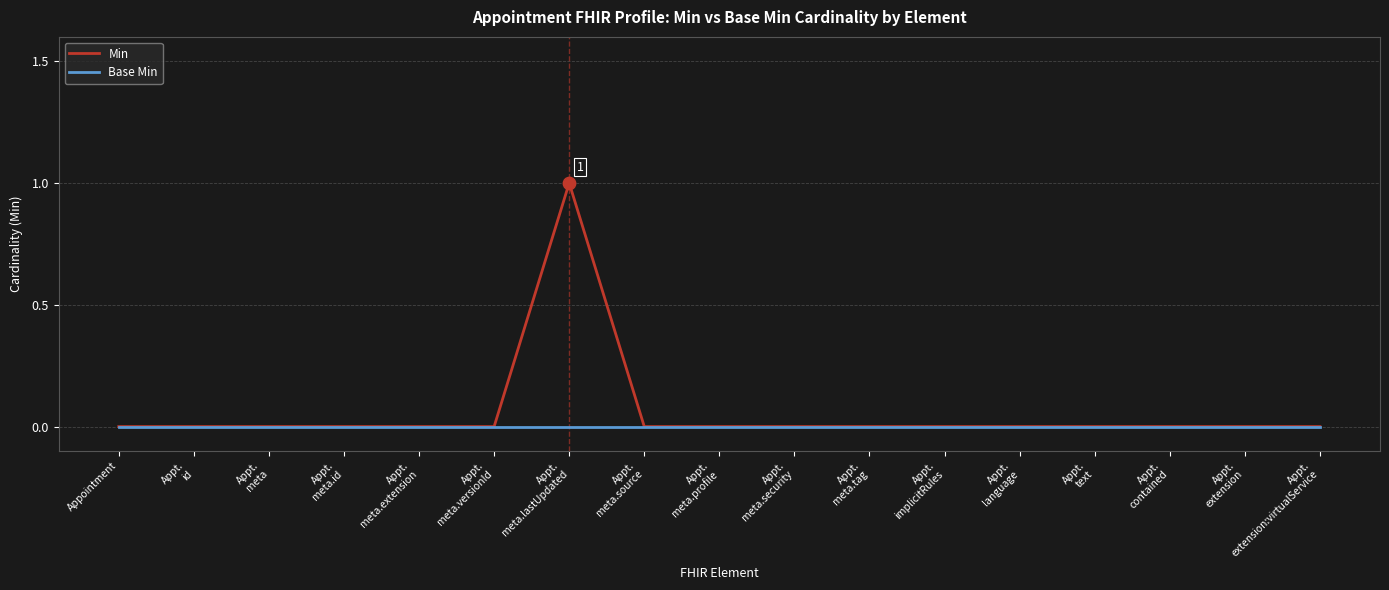

Rank the series by their maximum value, from lowest to highest.

Base Min, Min